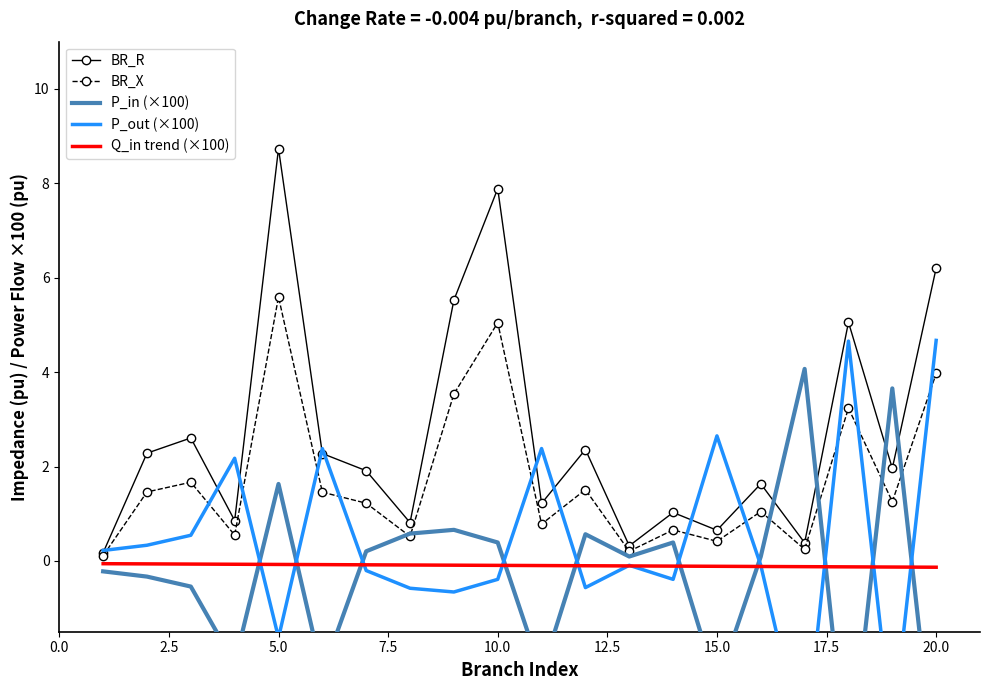

True or false: BR_X and P_out (×100) cross at least once.

True